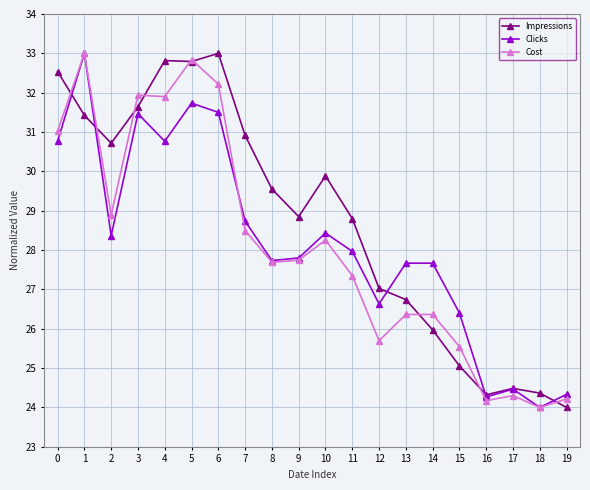

The value of Cost at 0 is 31.0. True or false?

True